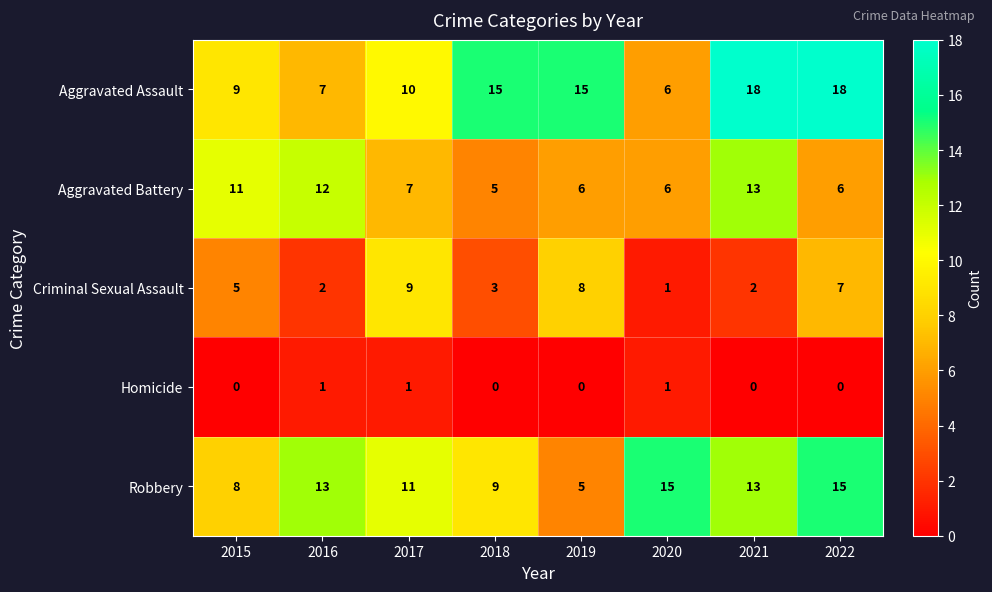

Which series has the largest total across all categories?

Aggravated Assault